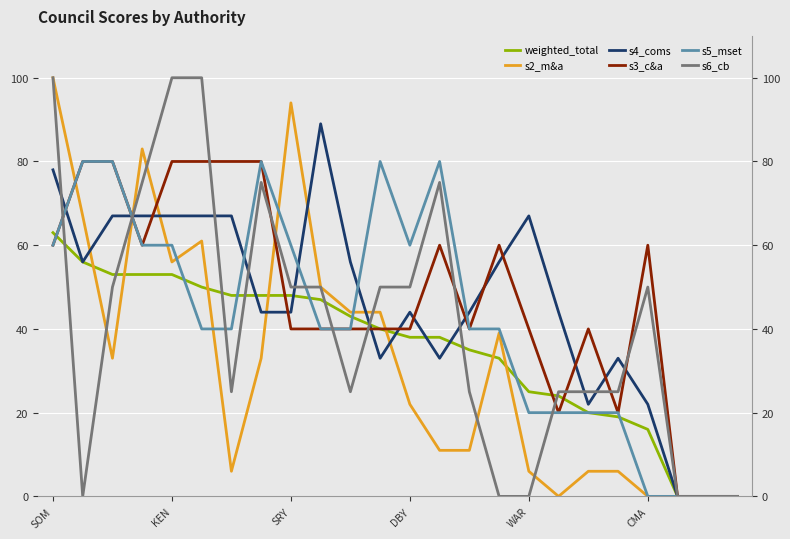

Is this an area chart (filled region under the line)?

No